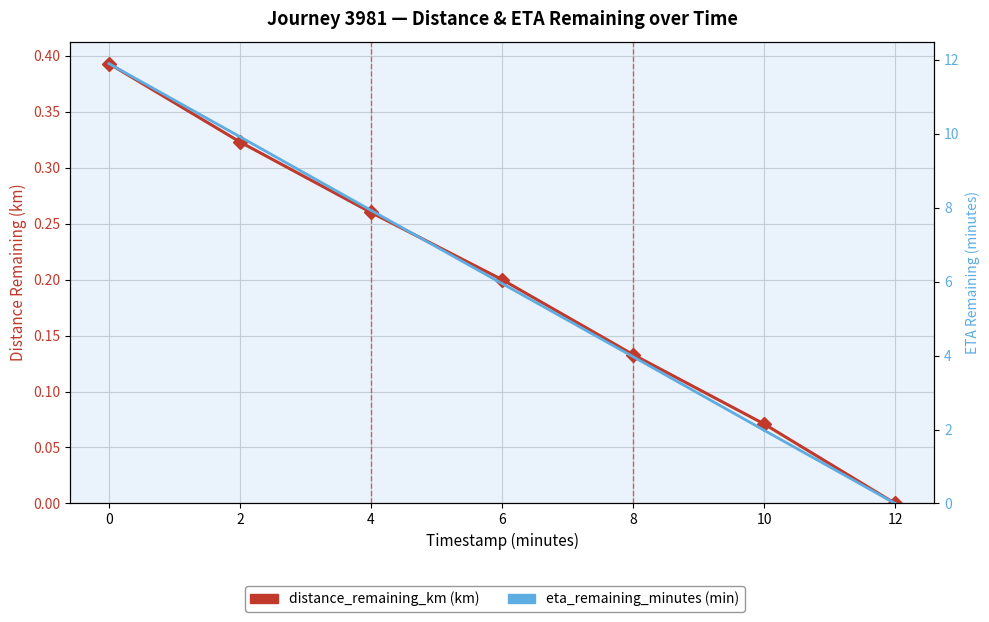

Which has a higher value, 12 or 10?

10